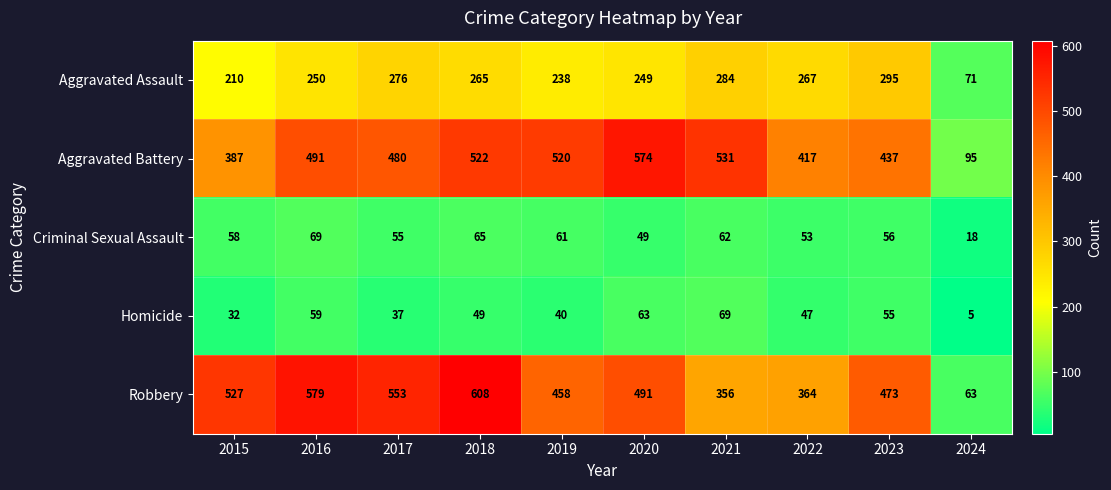

Rank the categories by Aggravated Assault value from lowest to highest.

2024, 2015, 2019, 2020, 2016, 2018, 2022, 2017, 2021, 2023